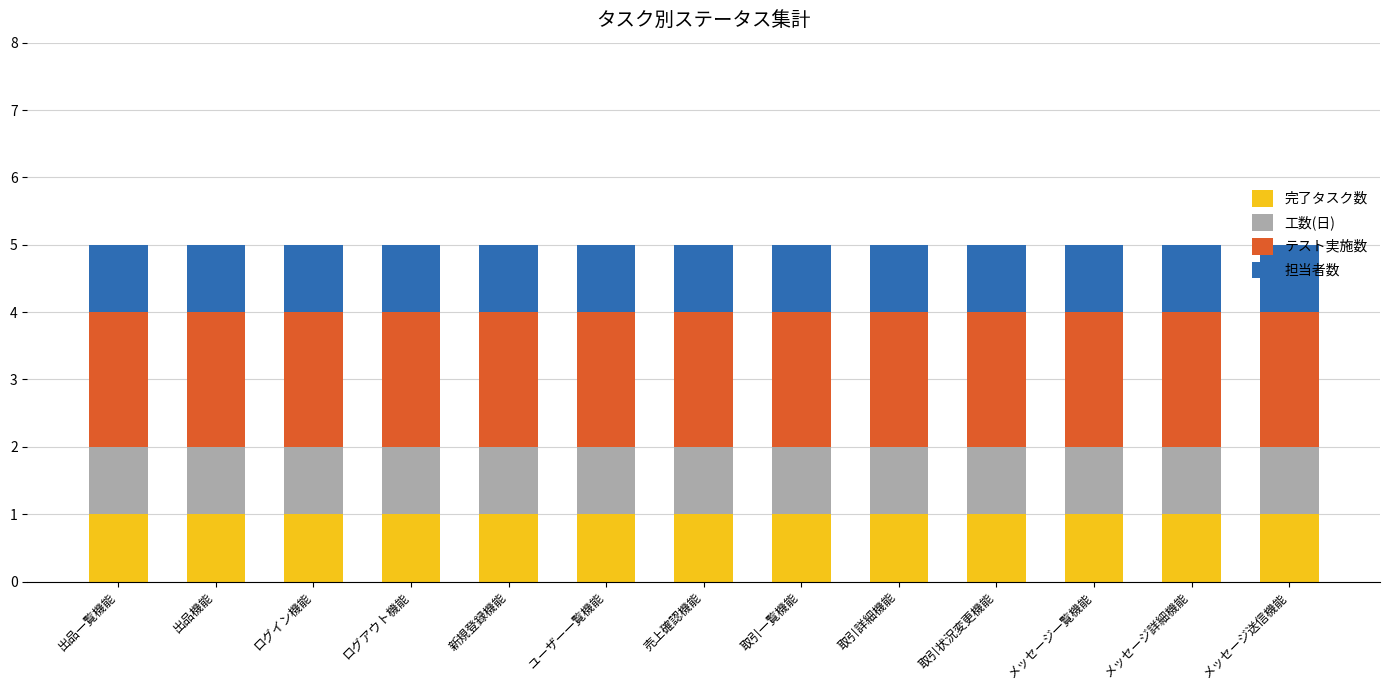

How many categories are shown in the chart?

13